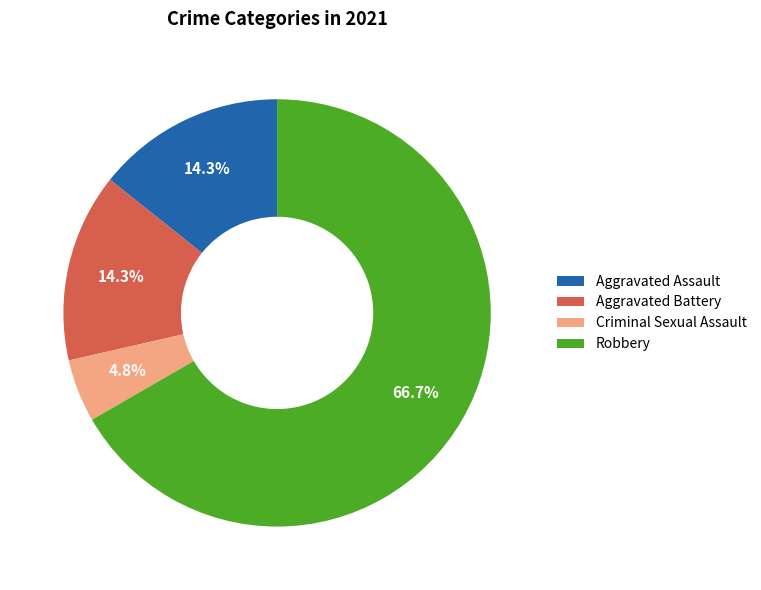

Which slice is the largest?

Robbery